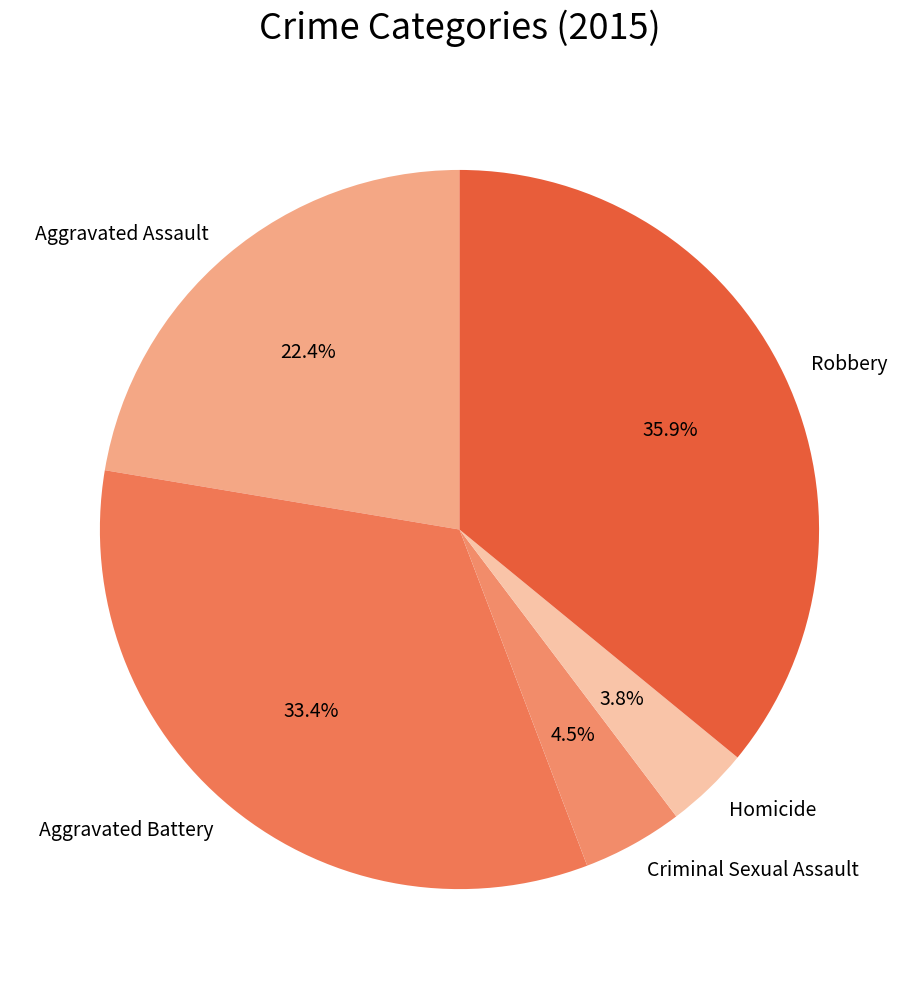

Do Homicide and Robbery together represent more than half of the pie?

No